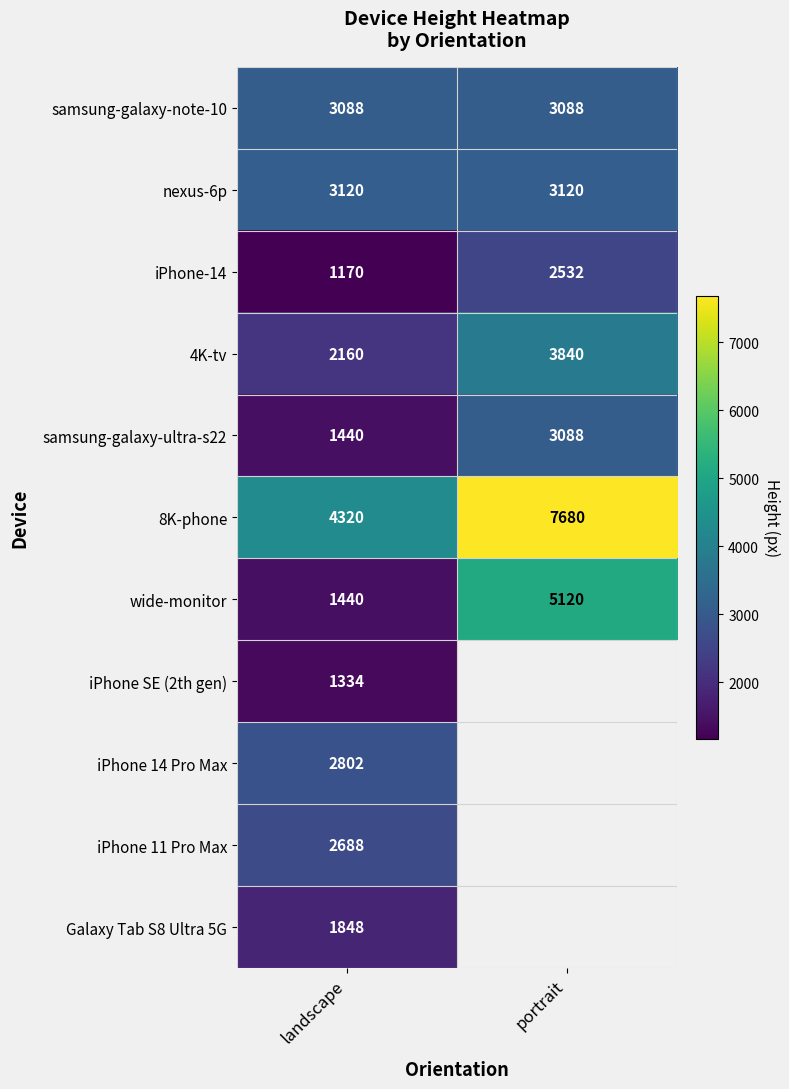

Is the value of 4K-tv at portrait greater than the value of samsung-galaxy-ultra-s22 at portrait?

Yes